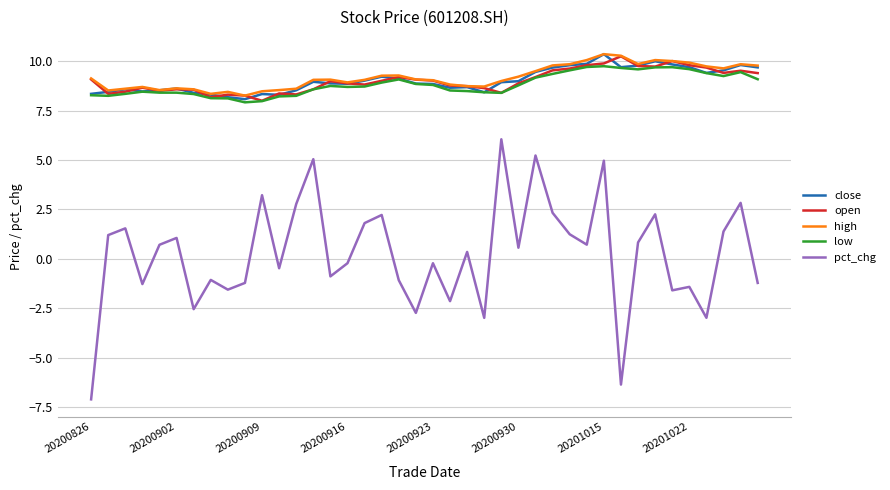

Which series has the largest range (max minus min)?

pct_chg